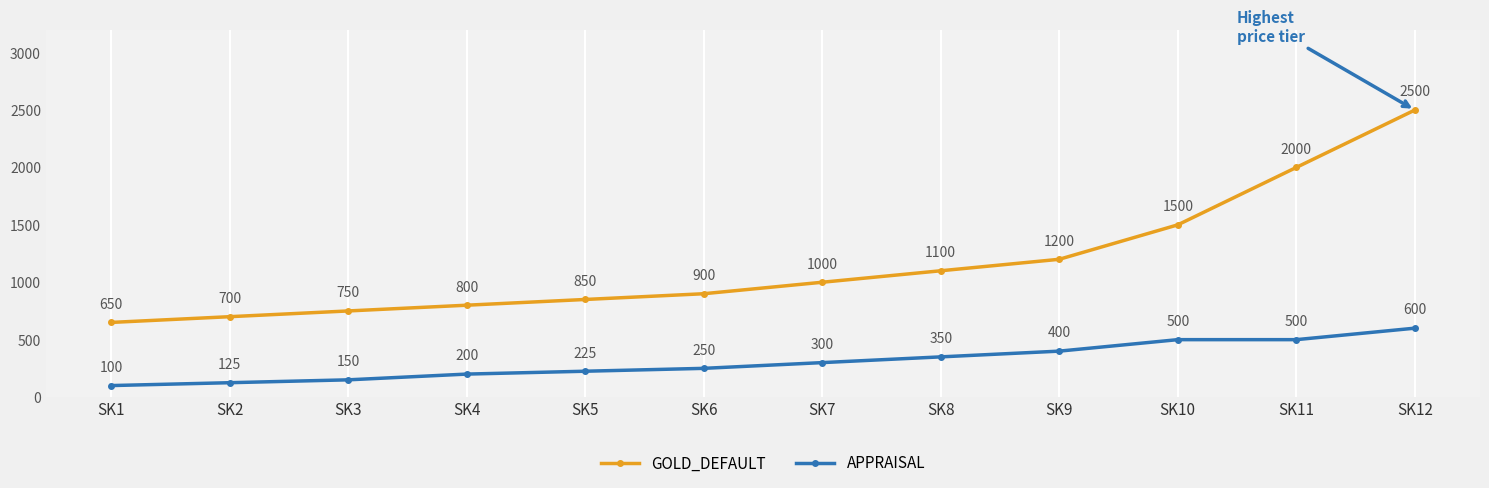

What is the sum of the APPRAISAL values at SK3 and SK11?

650